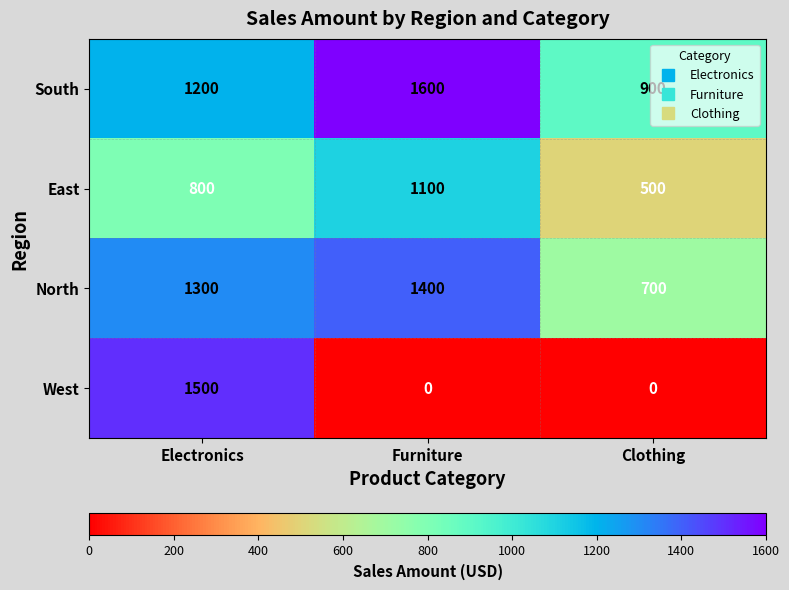

True or false: West has a value of -774 at Furniture.

False